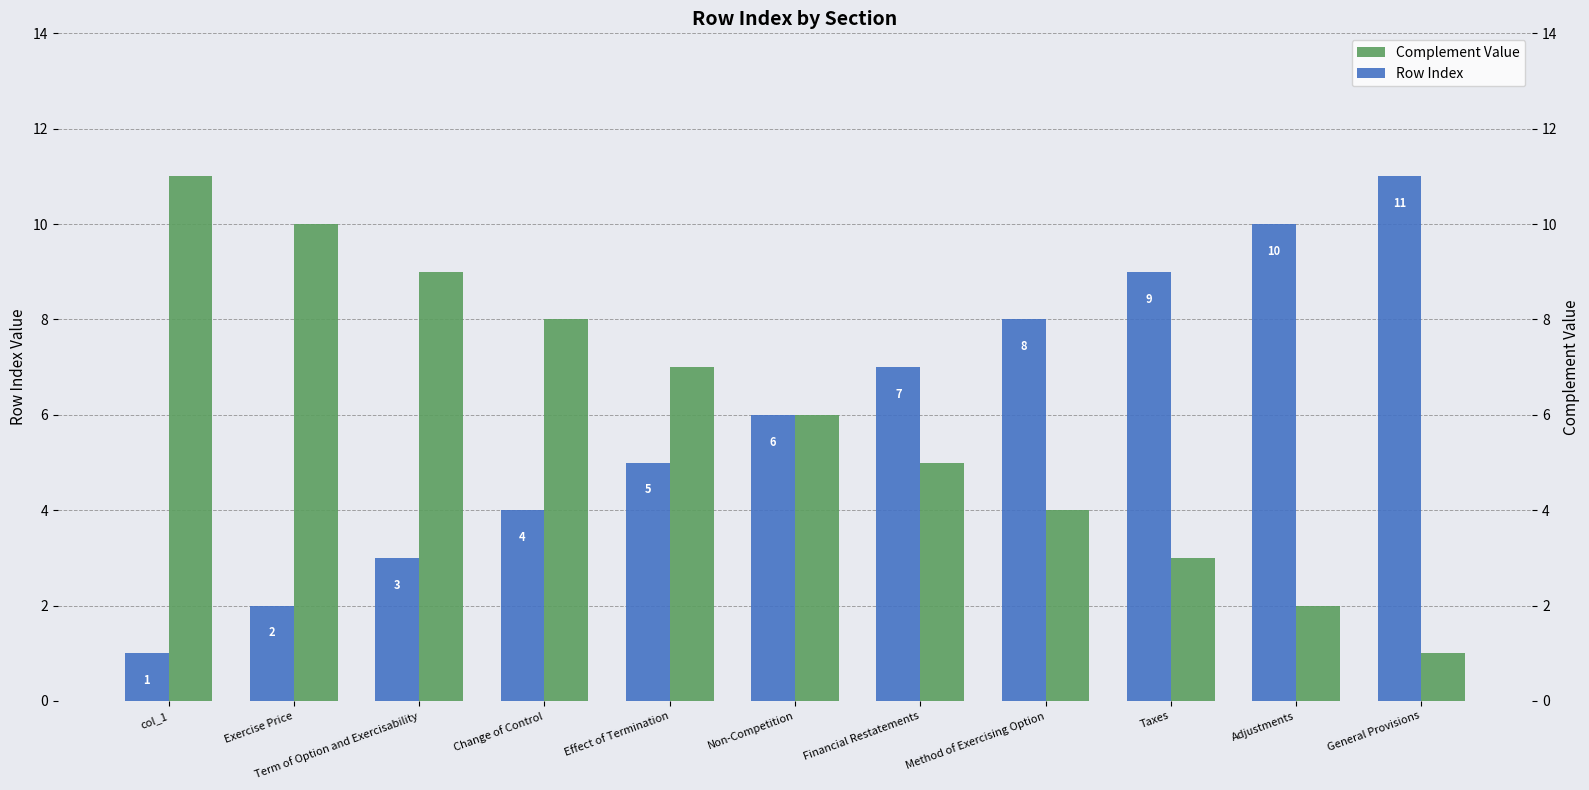

Reading right to left, extract all data points from this chart.

Complement Value: 1	2	3	4	5	6	7	8	9	10	11
Row Index: 11	10	9	8	7	6	5	4	3	2	1